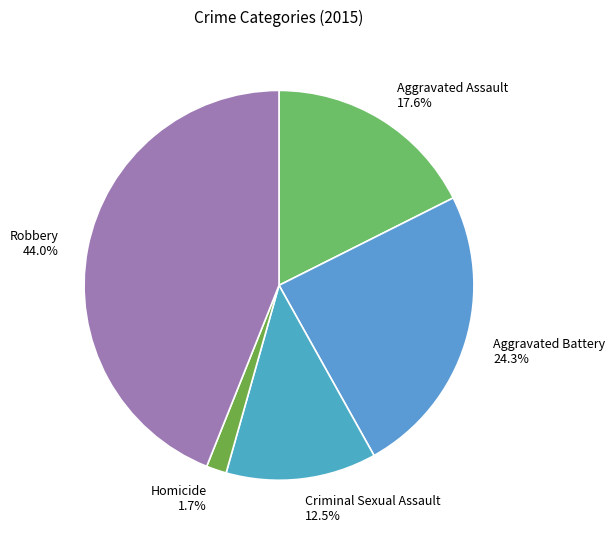

To the nearest percent, what is the difference between the Aggravated Assault and Robbery slice percentages?

26%